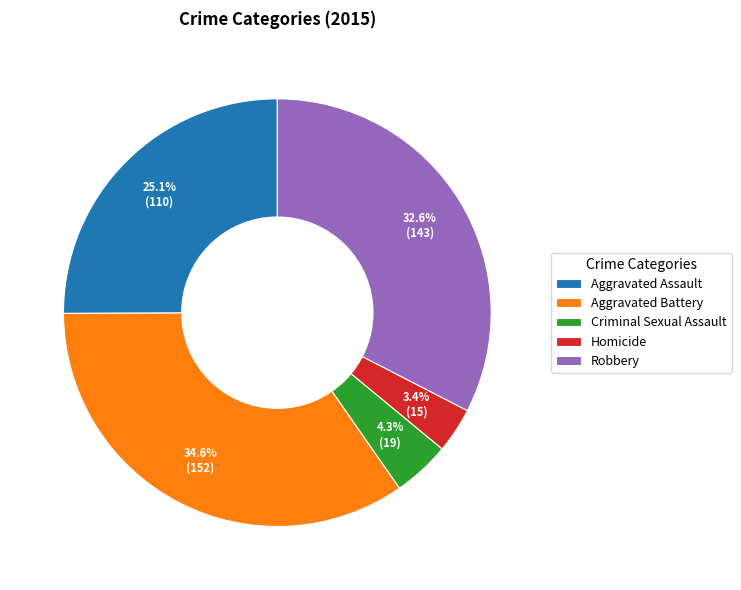

Is it true that Aggravated Battery is 43% of the pie?

False